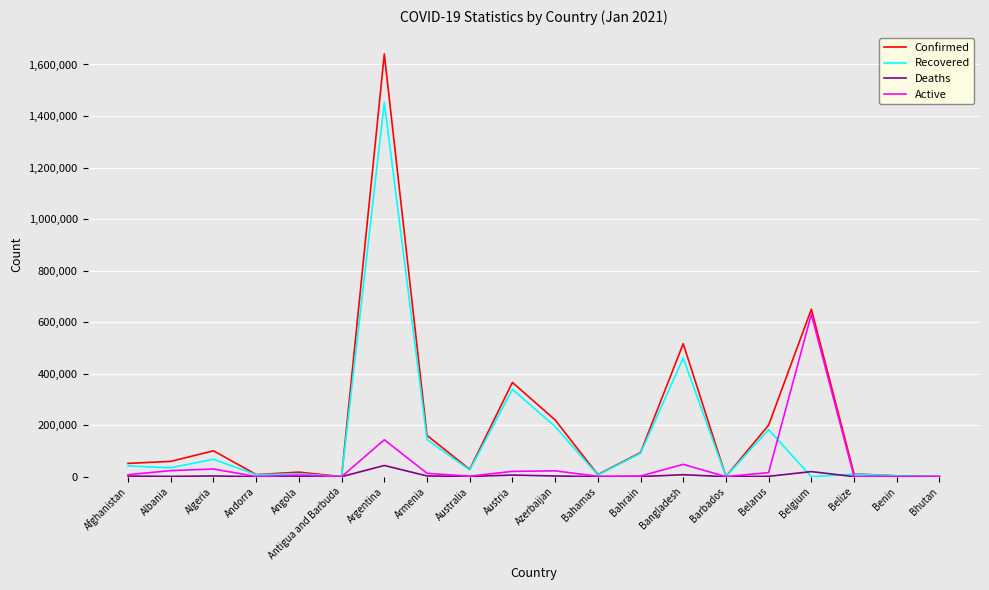

Where is Recovered nearest to the value 726480?

Bangladesh